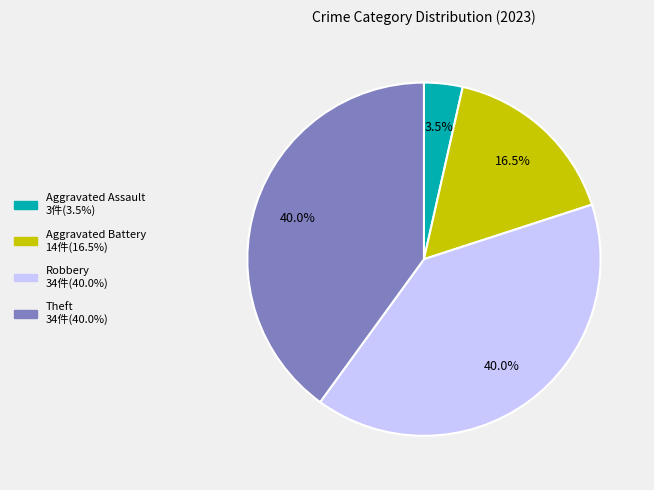

What is the smallest slice in the pie chart?

Aggravated Assault